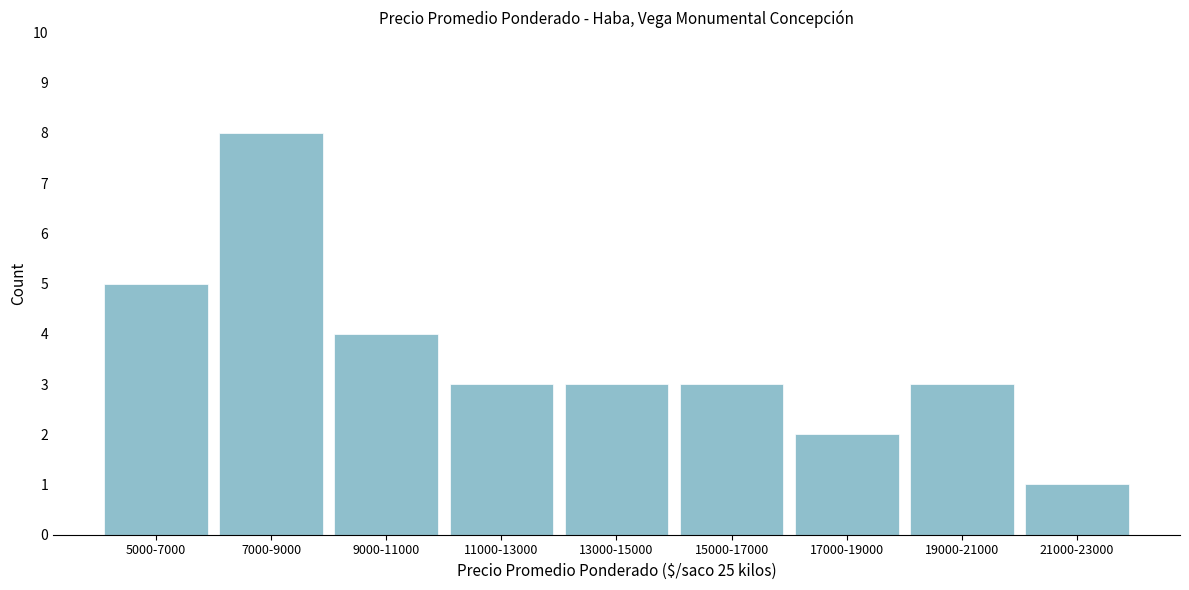

Reading right to left, list all the values displayed in this chart.

1	3	2	3	3	3	4	8	5